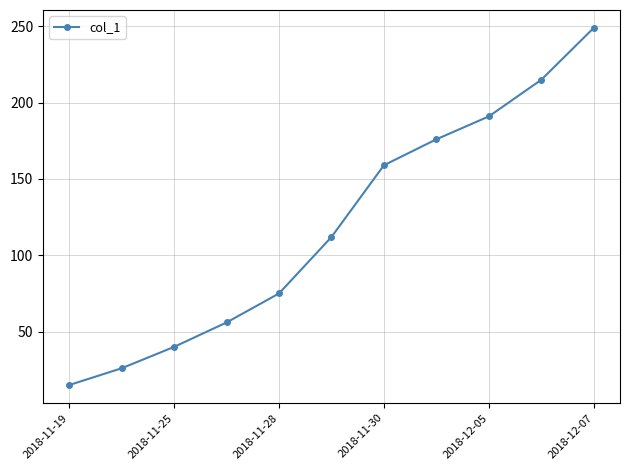

What is the sum of all values?

1314